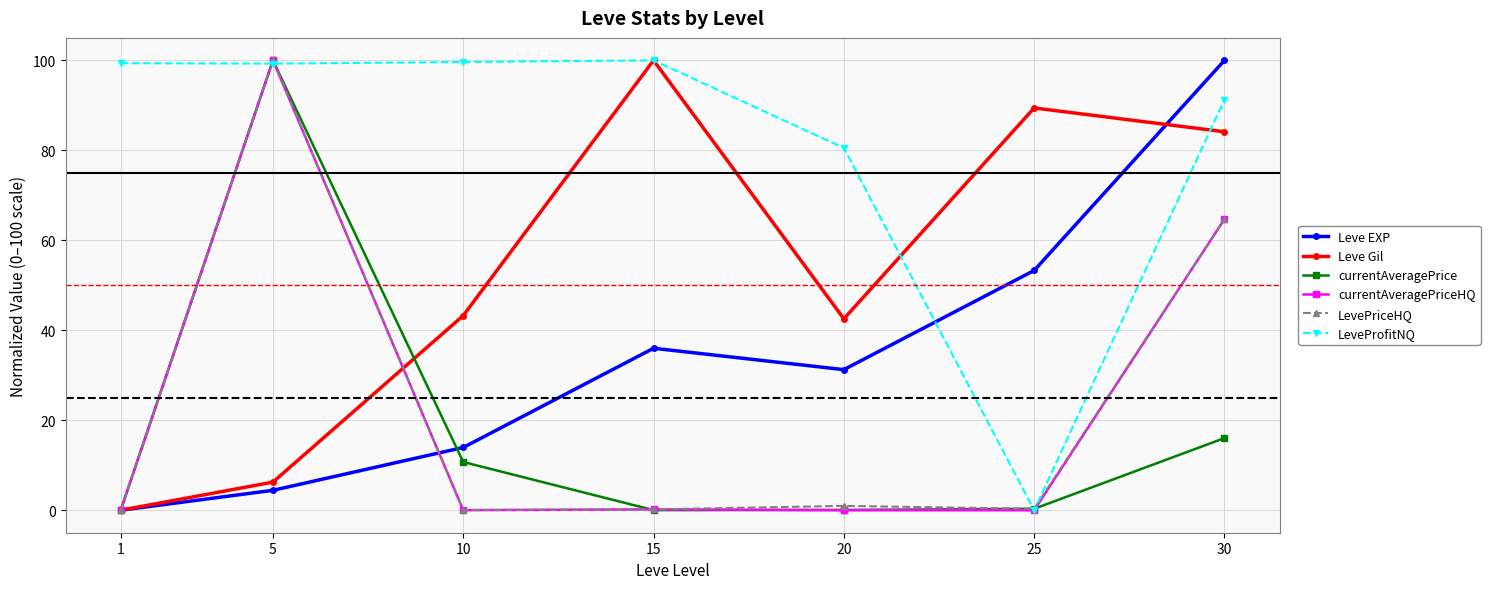

After their last crossing, which series has the higher values: Leve EXP or currentAveragePriceHQ?

Leve EXP